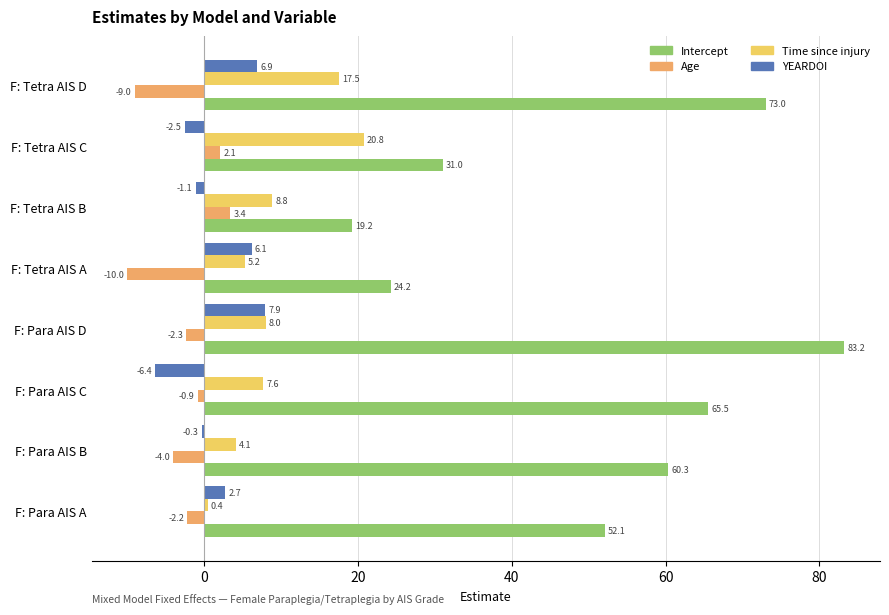

Which category has the lowest value across all series?

F: Tetra AIS A